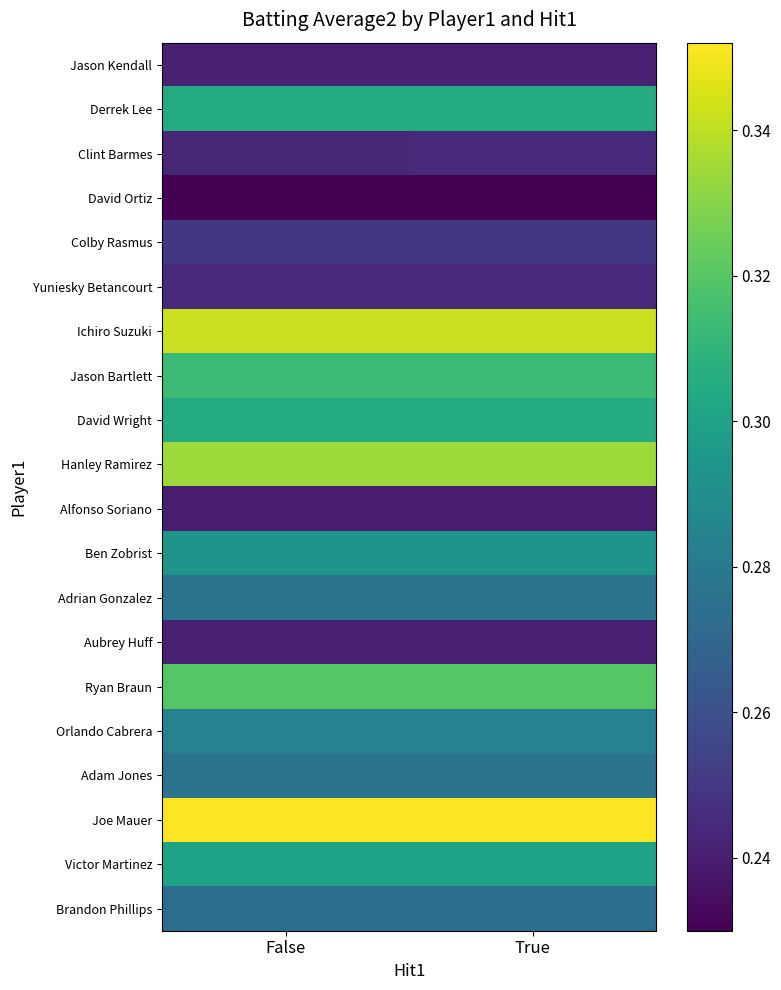

Reading left to right, transcribe all the data shown in this chart.

Jason Kendall: False=0.2	True=0.2
Derrek Lee: False=0.3	True=0.3
Clint Barmes: False=0.2	True=0.2
David Ortiz: False=0.2	True=0.2
Colby Rasmus: False=0.2	True=0.2
Yuniesky Betancourt: False=0.2	True=0.2
Ichiro Suzuki: False=0.3	True=0.3
Jason Bartlett: False=0.3	True=0.3
David Wright: False=0.3	True=0.3
Hanley Ramirez: False=0.3	True=0.3
Alfonso Soriano: False=0.2	True=0.2
Ben Zobrist: False=0.3	True=0.3
Adrian Gonzalez: False=0.3	True=0.3
Aubrey Huff: False=0.2	True=0.2
Ryan Braun: False=0.3	True=0.3
Orlando Cabrera: False=0.3	True=0.3
Adam Jones: False=0.3	True=0.3
Joe Mauer: False=0.4	True=0.4
Victor Martinez: False=0.3	True=0.3
Brandon Phillips: False=0.3	True=0.3